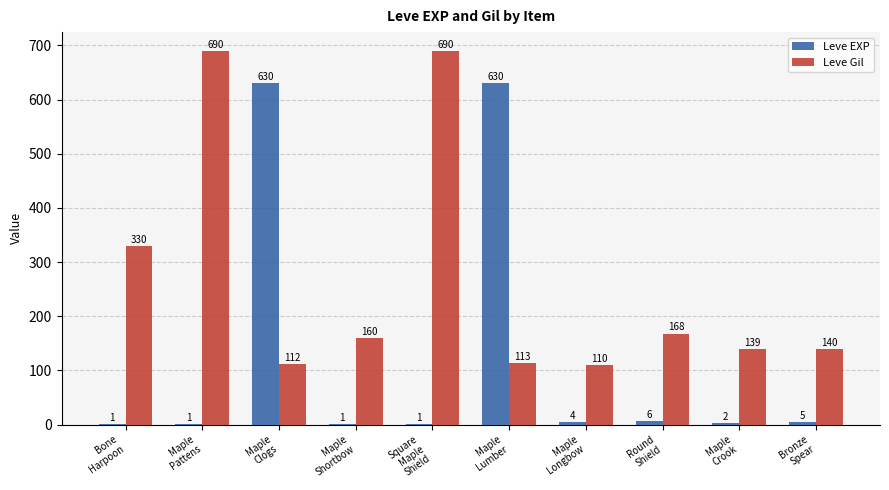

Reading left to right, list all the values displayed in this chart.

Leve EXP: 1	1	630	1	1	630	4	6	2	5
Leve Gil: 330	690	112	160	690	113	110	168	139	140